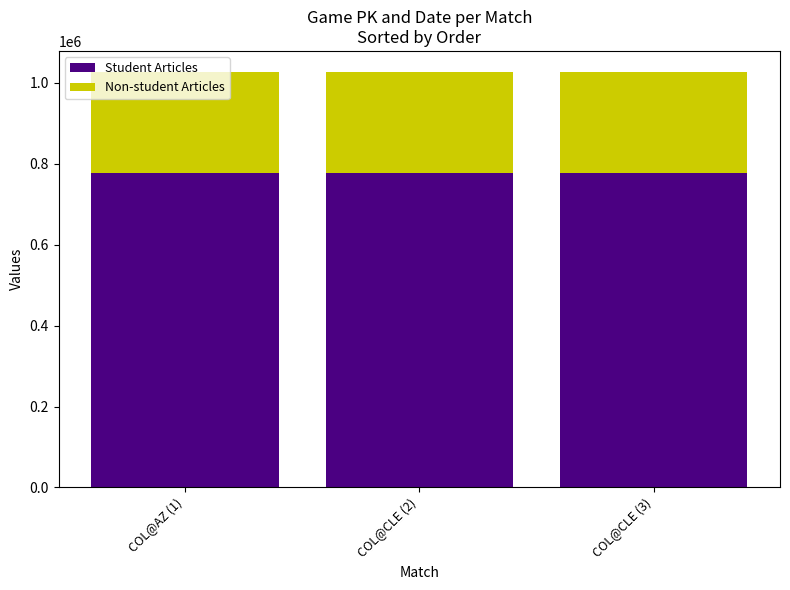

The value of Student Articles at COL@CLE (2) is 776942. True or false?

True